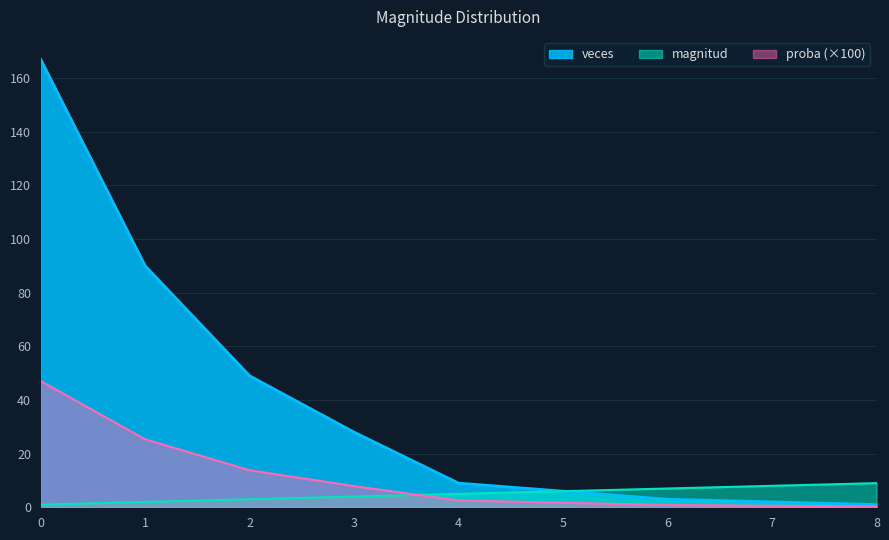

Reading right to left, what are all the values shown in this chart?

veces: 1.0	2.0	3.0	6.0	9.0	28.0	49.0	90.0	167.0
magnitud: 9.0	8.0	7.0	6.0	5.0	4.0	3.0	2.0	1.0
proba: 0.3	0.6	0.8	1.7	2.5	7.9	13.8	25.4	47.0